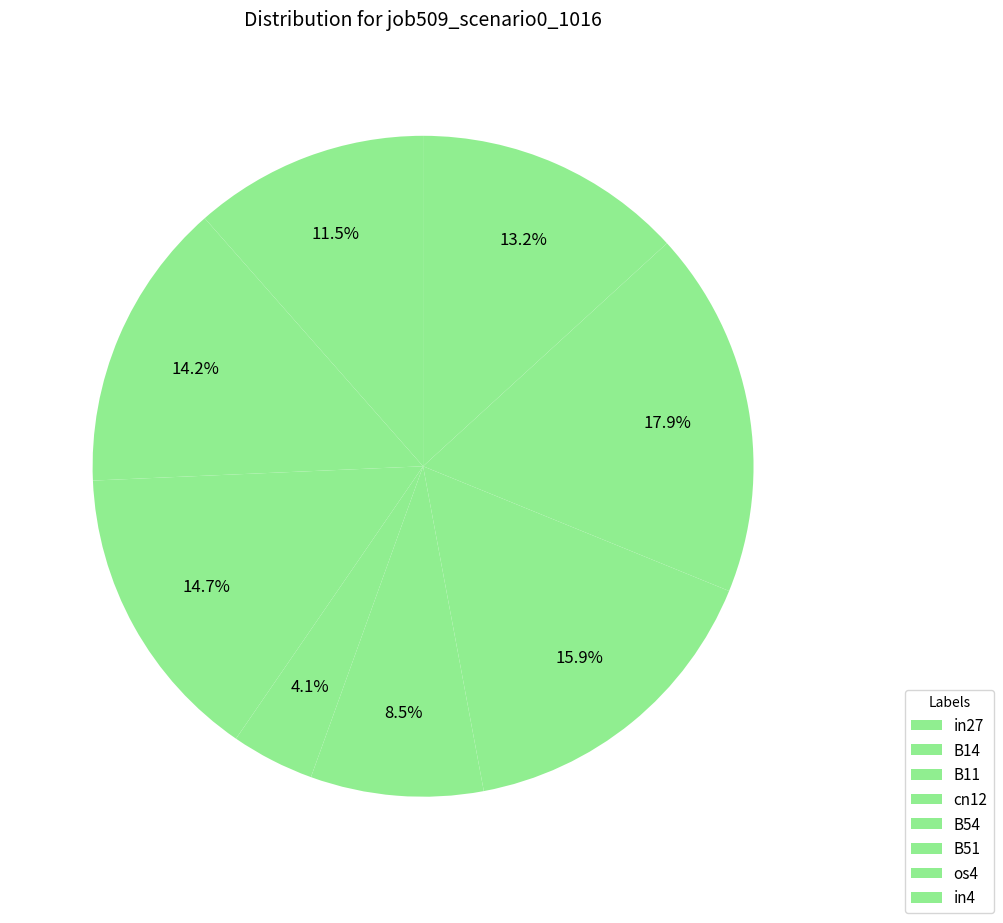

To the nearest percent, what portion does B14 represent?

14%